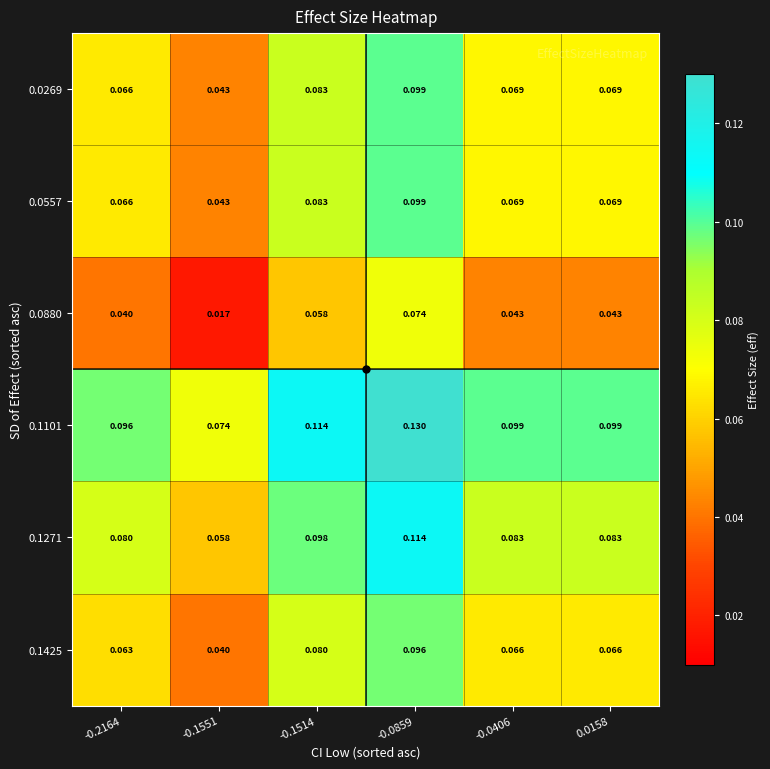

Is the value of 0.0269 at -0.0406 greater than the value of 0.0557 at -0.1514?

No